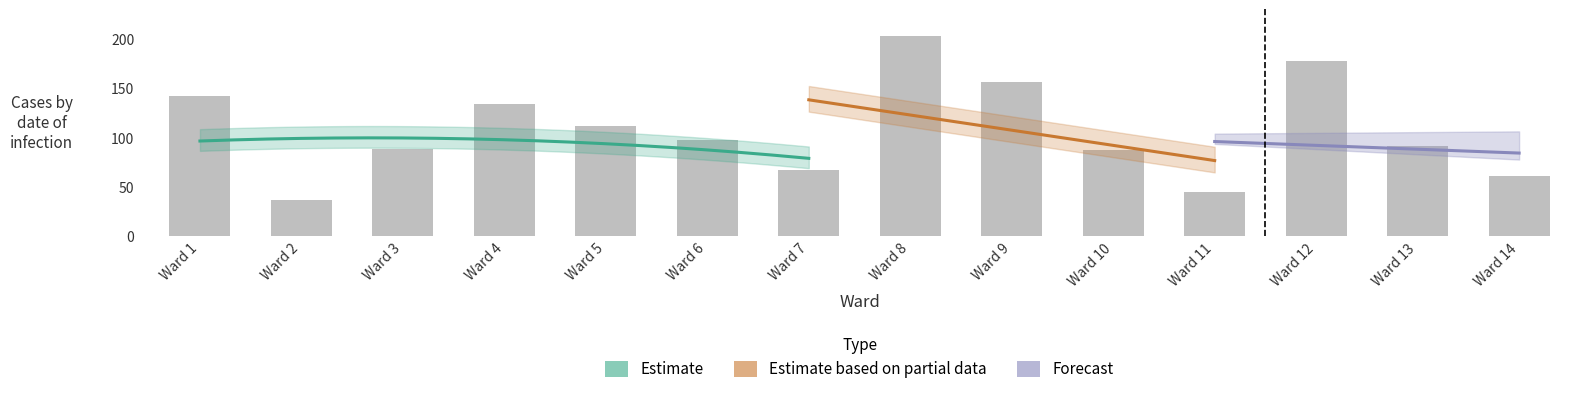

What is the sum of all values?

1502